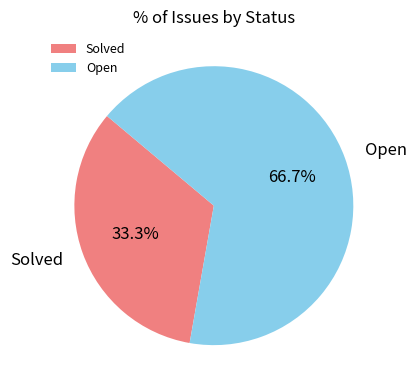

What percentage is NOT represented by Open?

33.3%